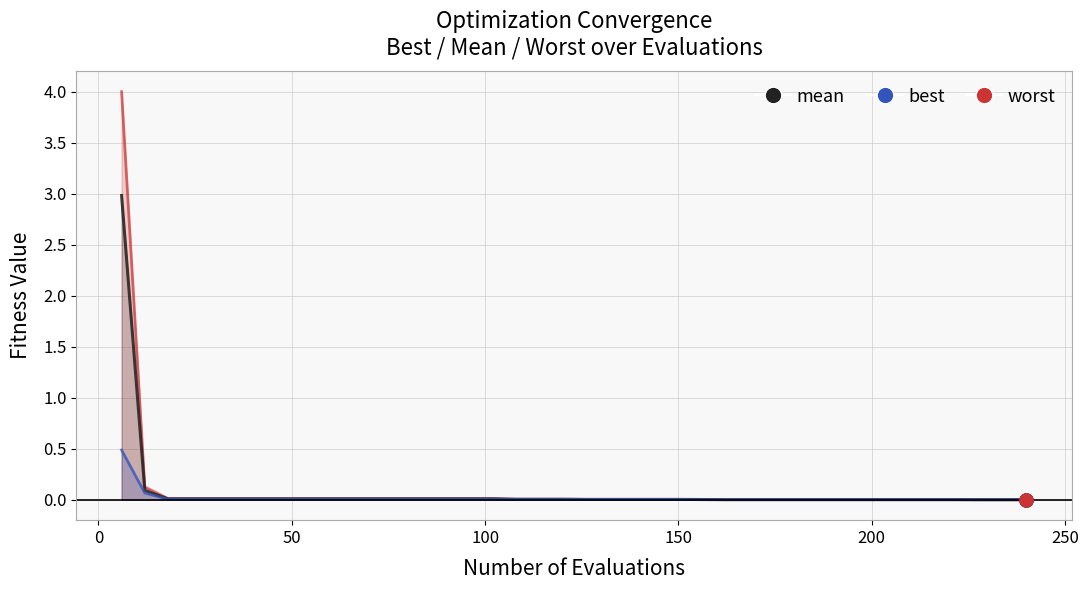

Which series has the largest total across all categories?

worst